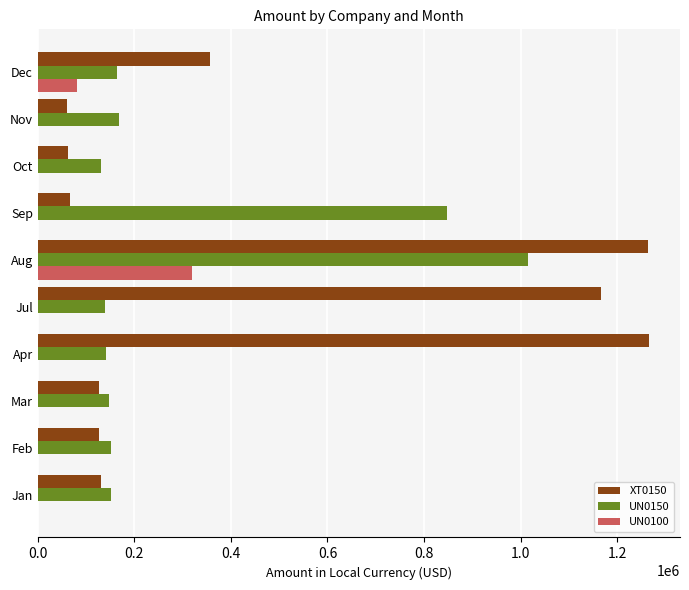

Which category has the highest value in the UN0150 series?

Aug